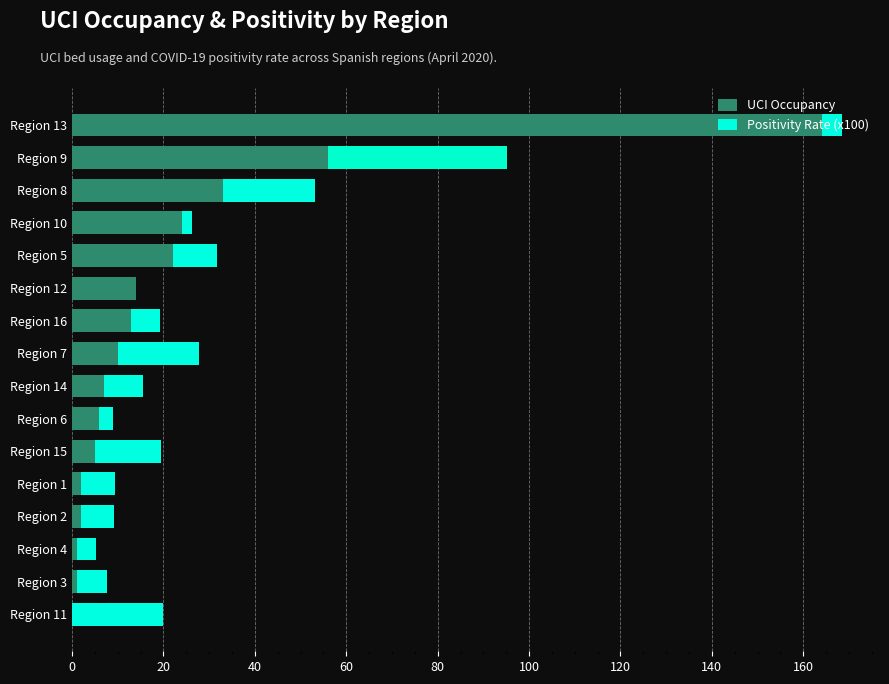

At which label is UCI Occupancy closest to 82?

Region 9